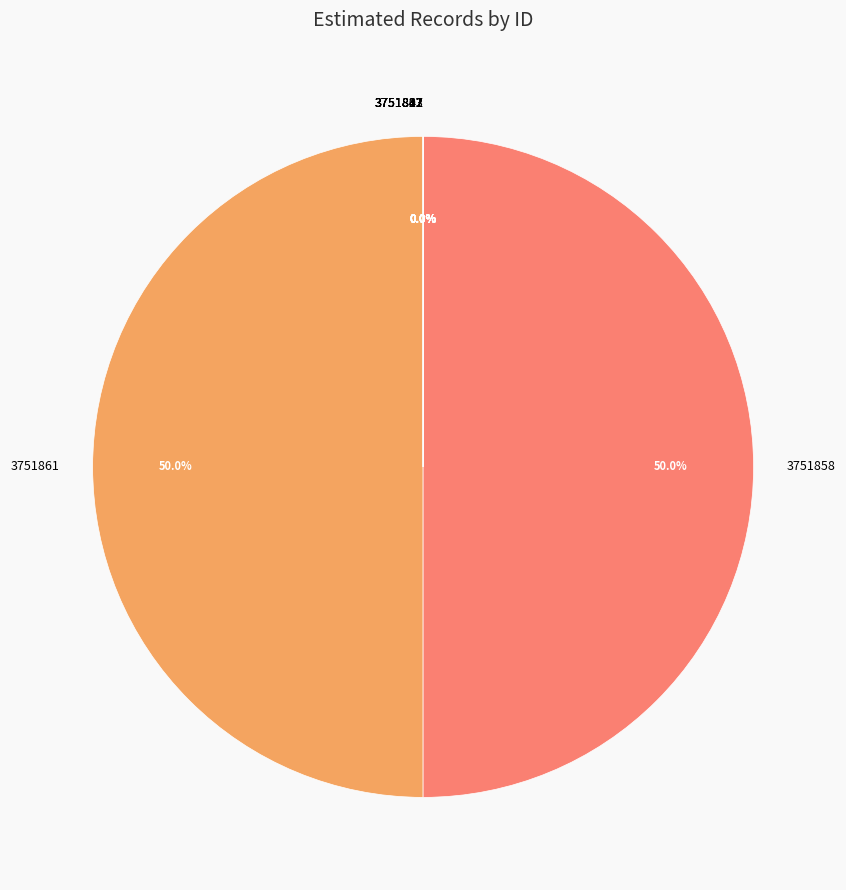

True or false: 3751822 accounts for 0% of the total.

True